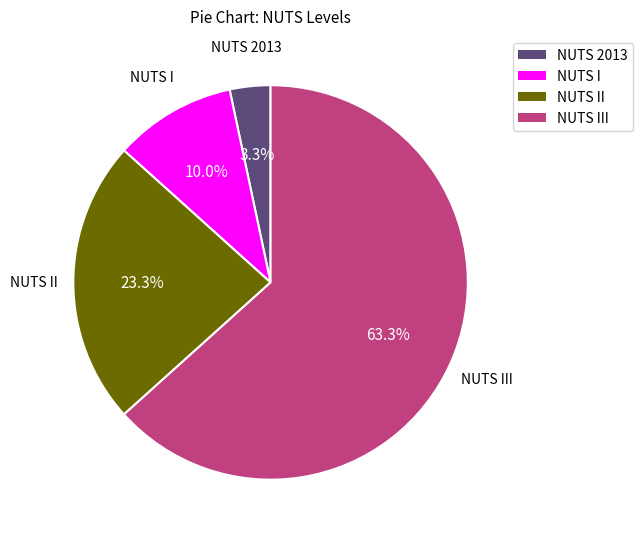

Is there any slice that represents more than half of the pie?

Yes